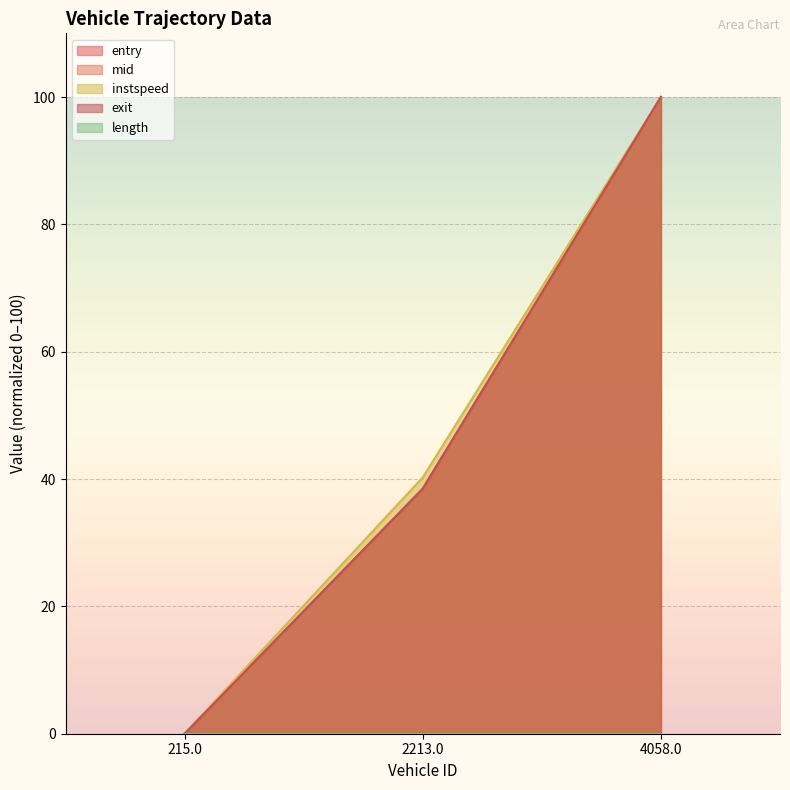

How many data points does each series have?

3